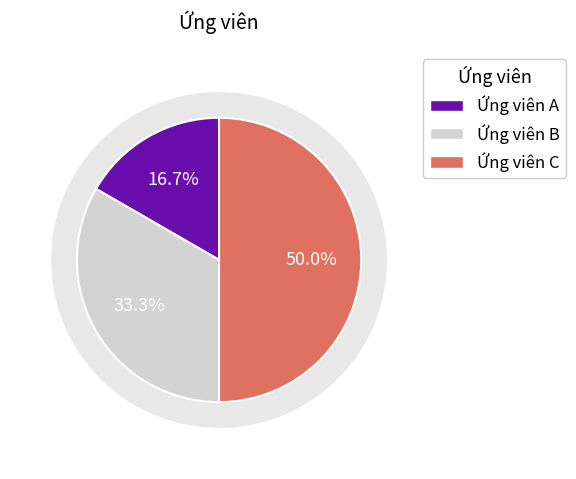

How many slices are in this pie chart?

3